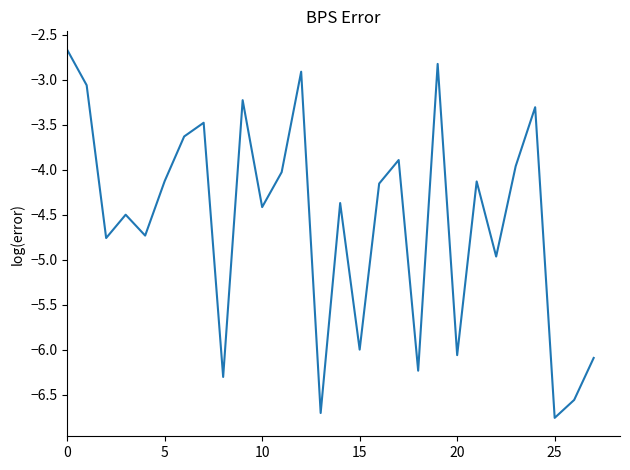

What is the maximum value shown in the chart?

-2.7